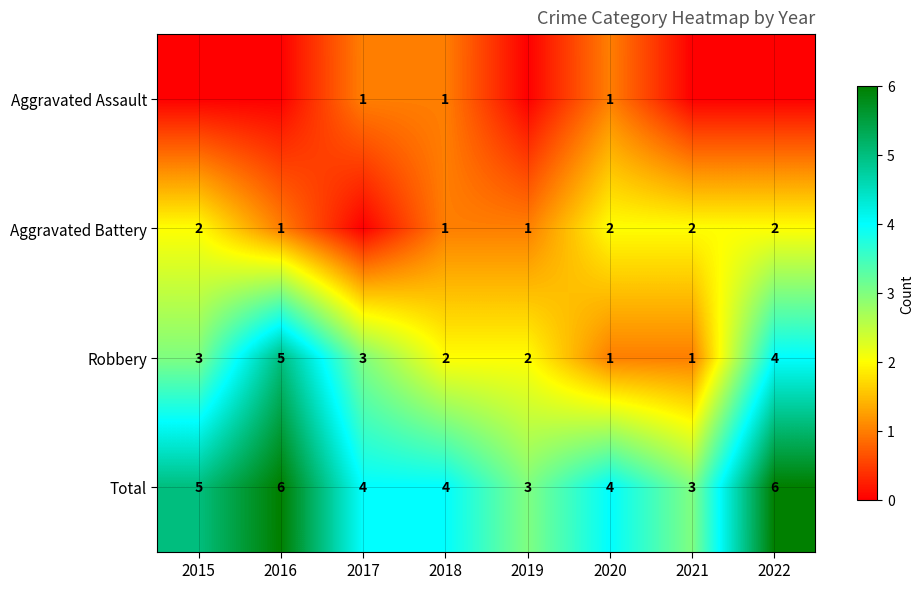

Is the value of Total at 2022 greater than the value of Aggravated Assault at 2020?

Yes